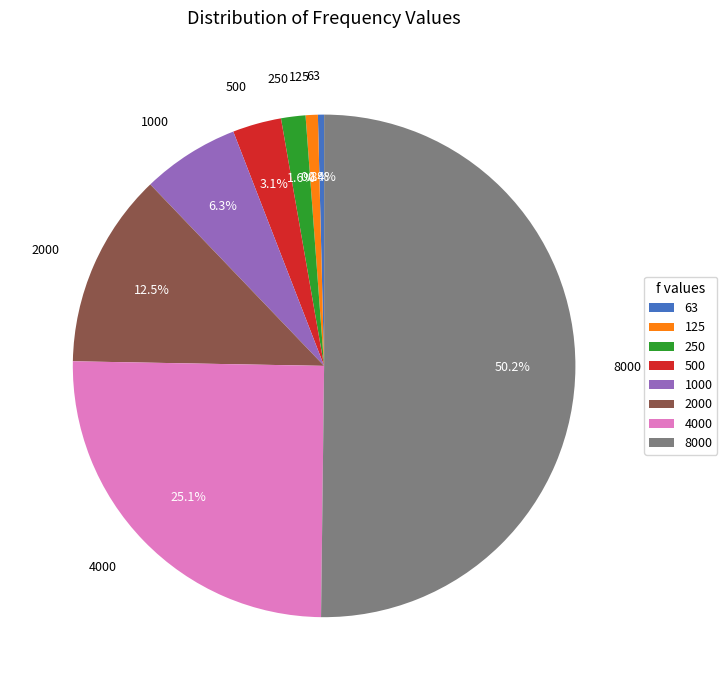

Is the sum of 63 and 4000 greater than half?

No